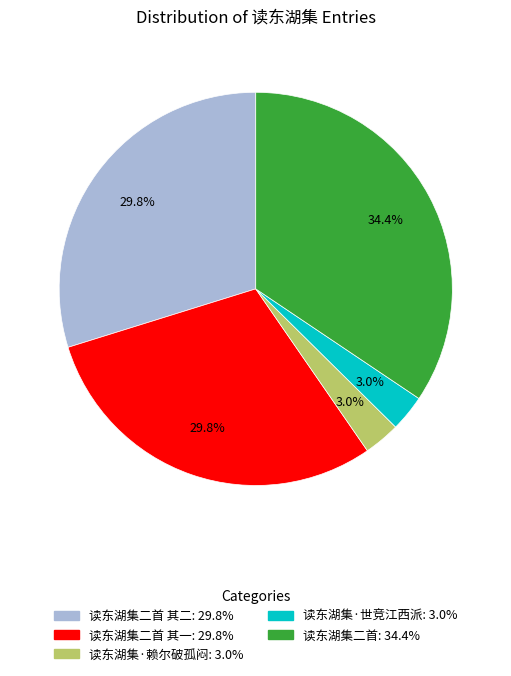

To the nearest percent, what is the difference between the largest and smallest slice percentages?

31%